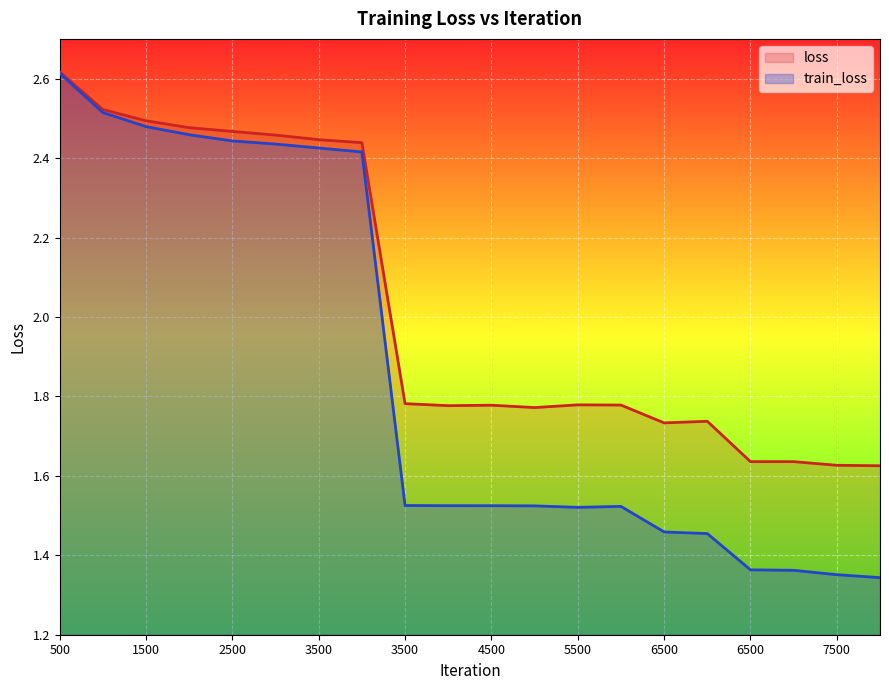

Does the chart display data point markers on the line(s)?

No